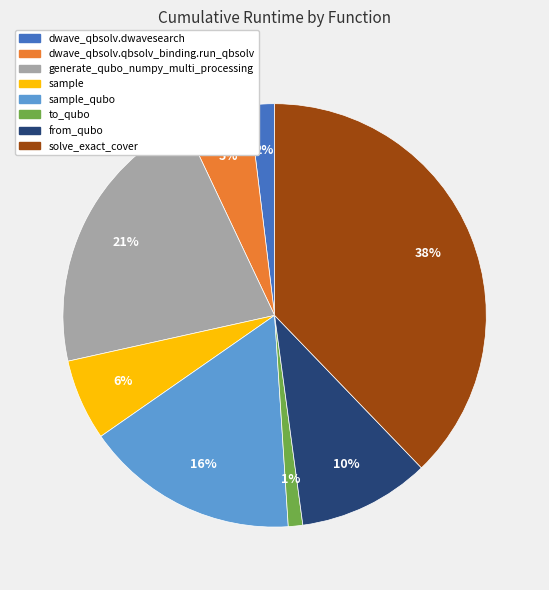

How many slices are in this pie chart?

8